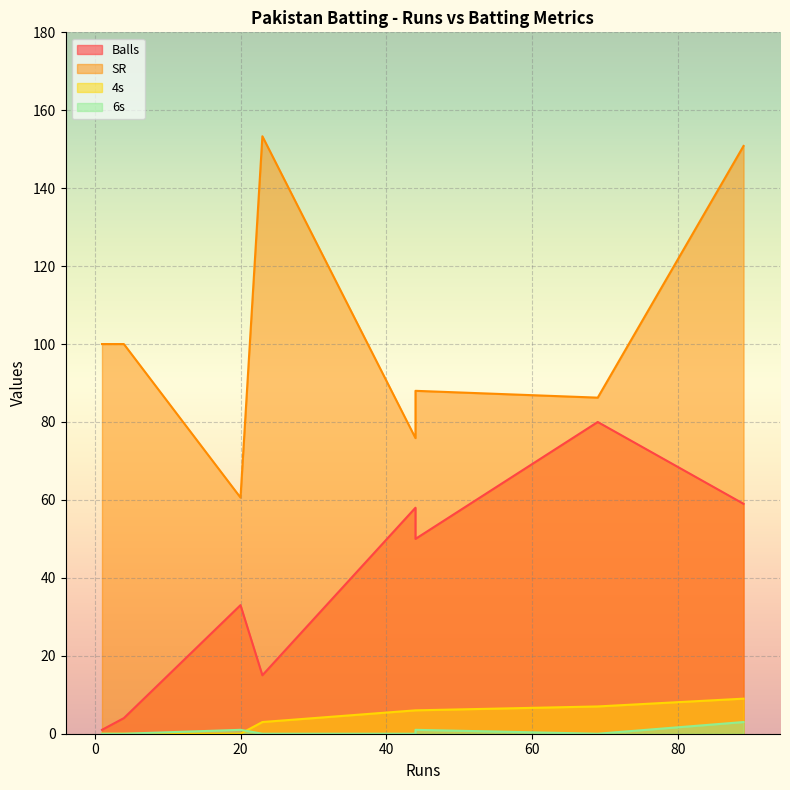

What is the total value across all series at 89?

221.8